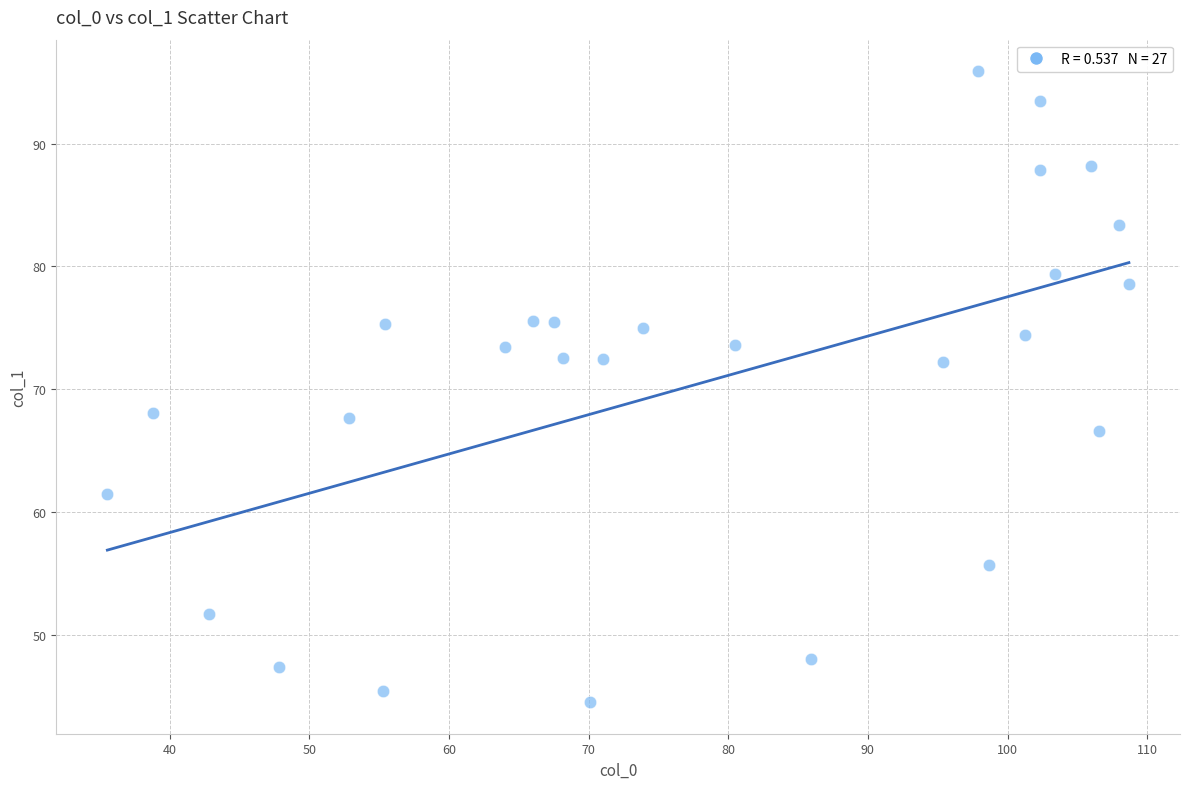

What is the range of Y values (max minus min)?

51.4